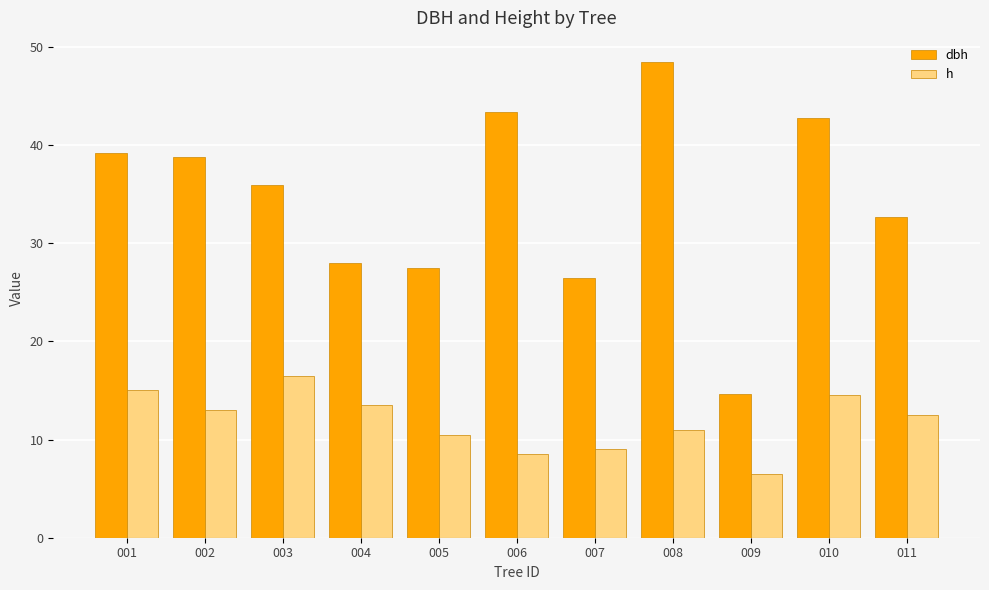

At how many categories does at least one series exceed 40?

3